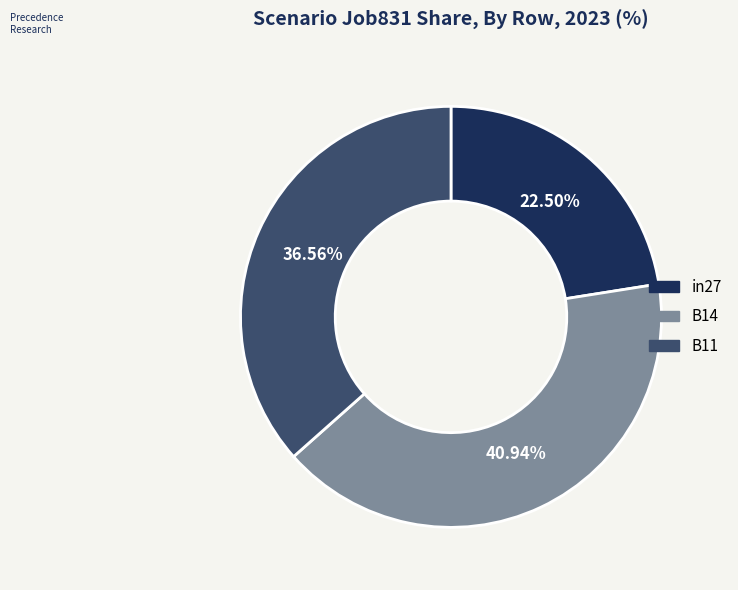

What portion of the pie excludes in27?

77.5%